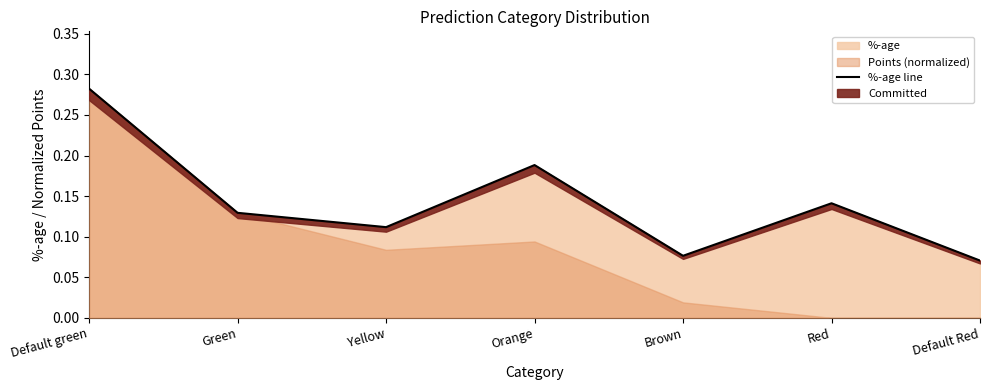

What is the difference between the second highest and minimum values?

0.1